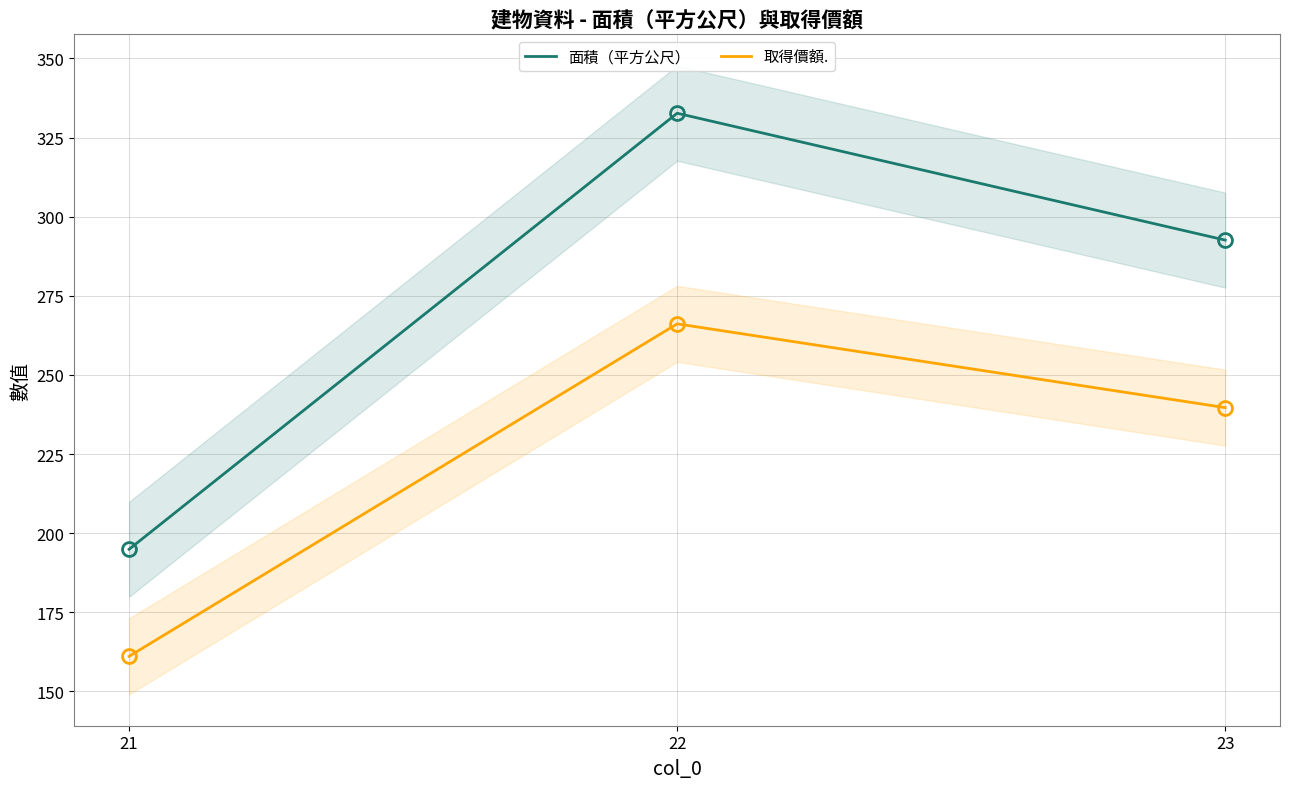

How many series are shown in this chart?

2